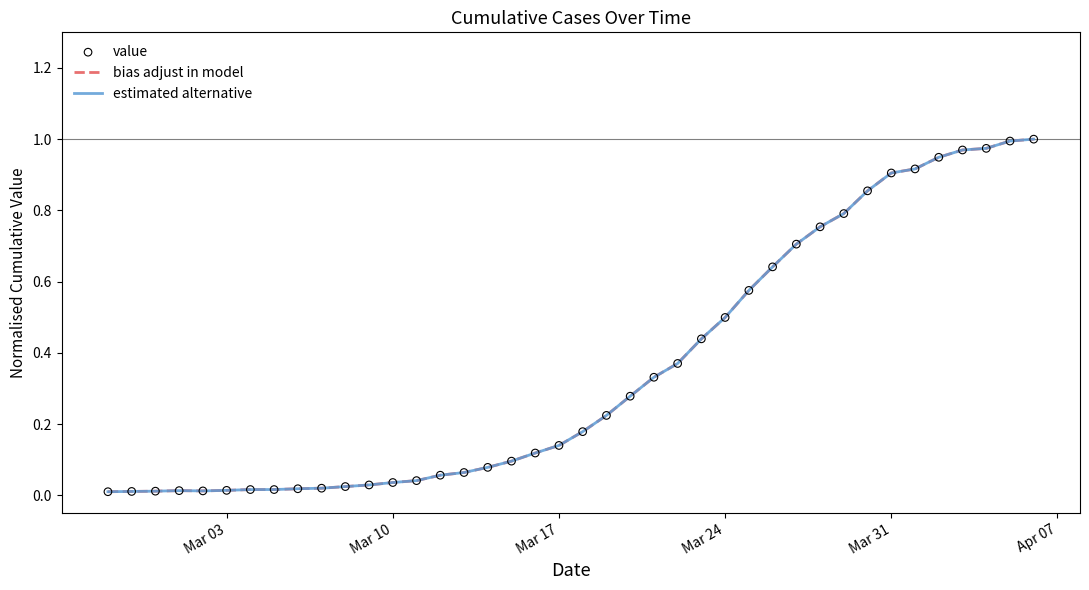

Does the chart have visible grid lines?

No